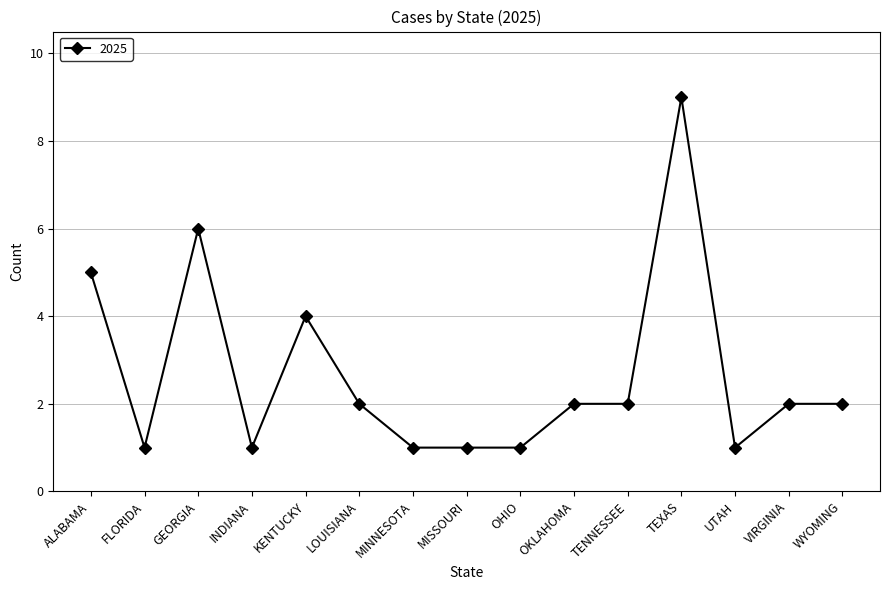

What is the minimum value shown in the chart?

1